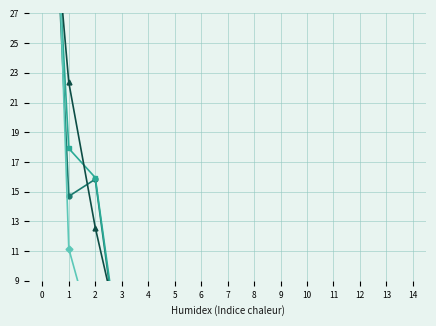

How many data points in 201812_% Share are less than 1?

5